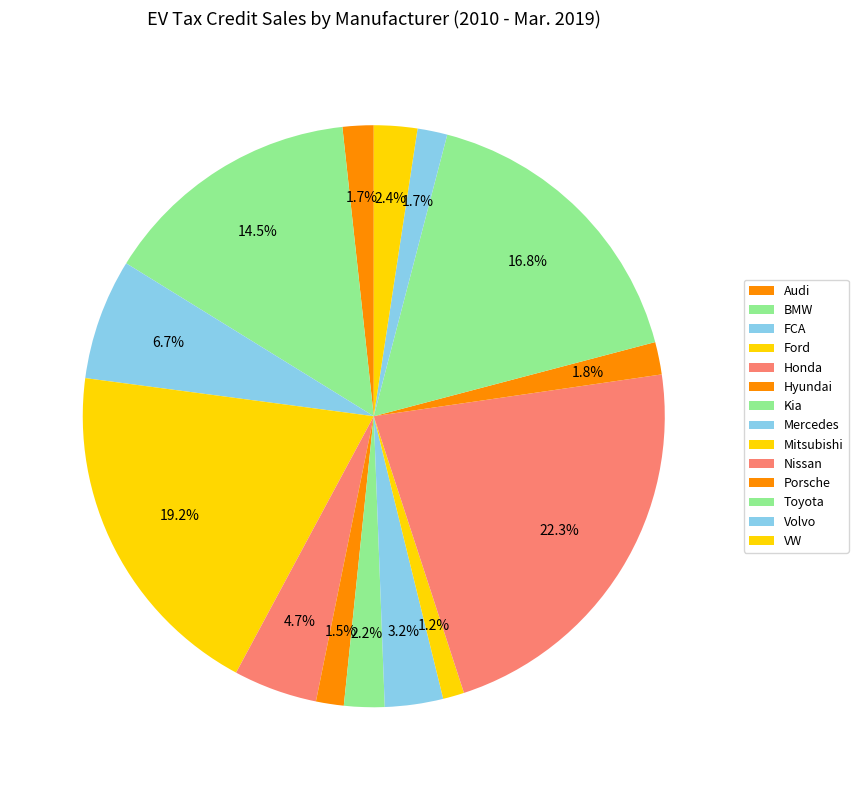

The BMW slice represents 14% of the pie. True or false?

True